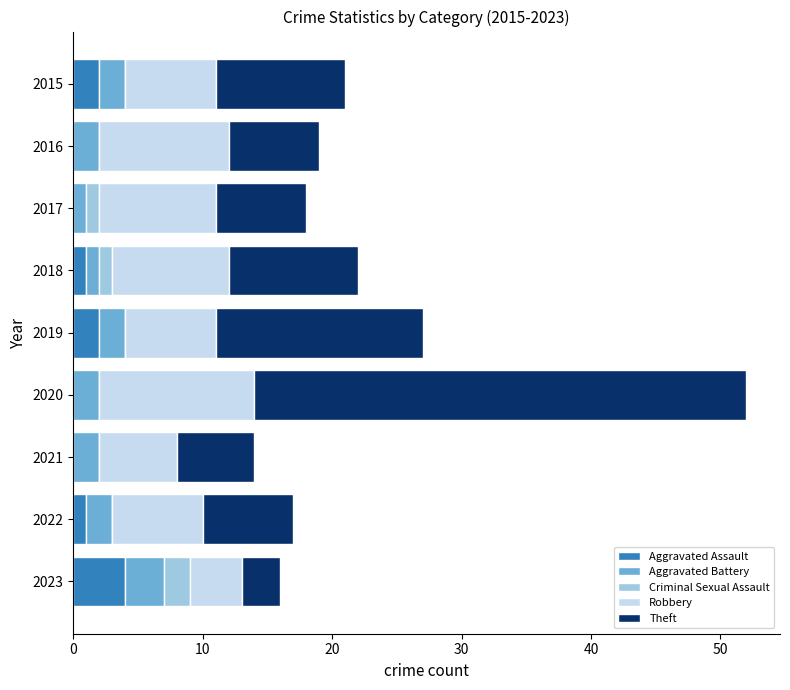

At which label does Aggravated Assault reach its peak?

2023